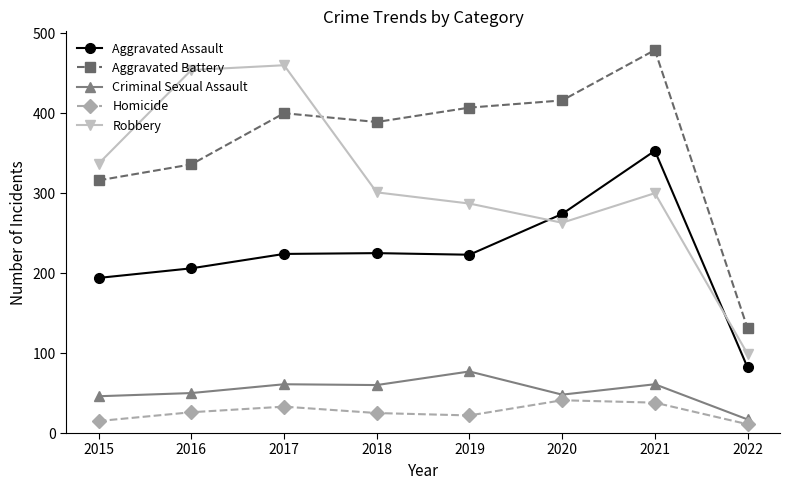

What is the smallest value displayed?

11